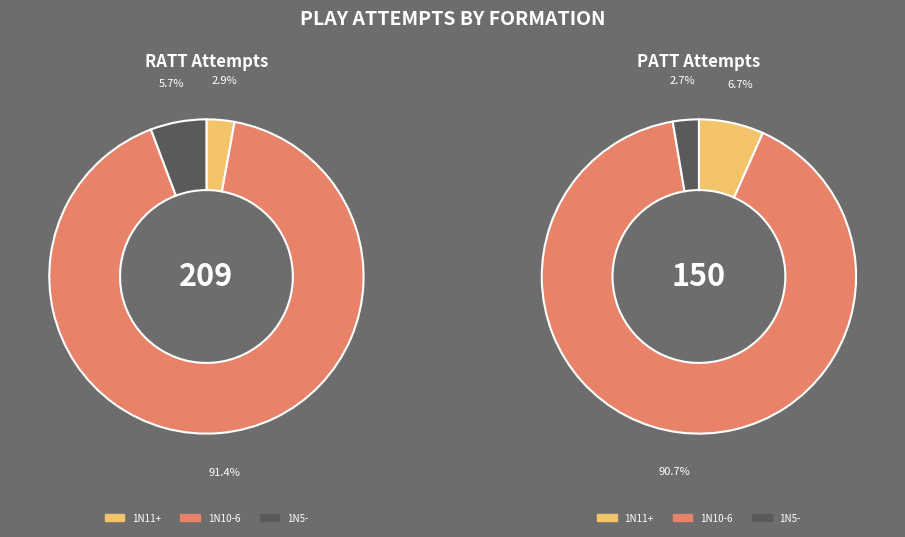

Which category has the biggest portion of the pie?

1N10-6